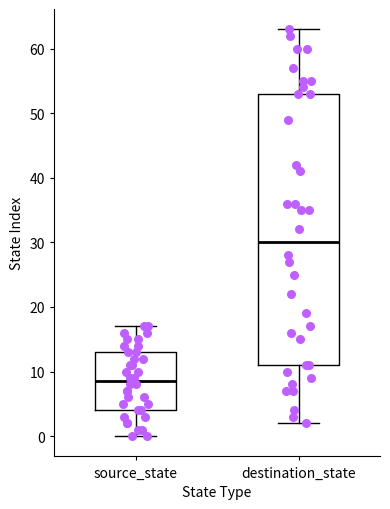

Reading left to right, transcribe this box plot: for each box, give where its median line is, the range the box spans, and where its two whiskers end, as read against the y-axis. The values are not printed on the chart, so give them approximately, as read against the axis.

source_state: median 9, box 4 to 13, whiskers 0 to 17
destination_state: median 30, box 11 to 53, whiskers 2 to 63